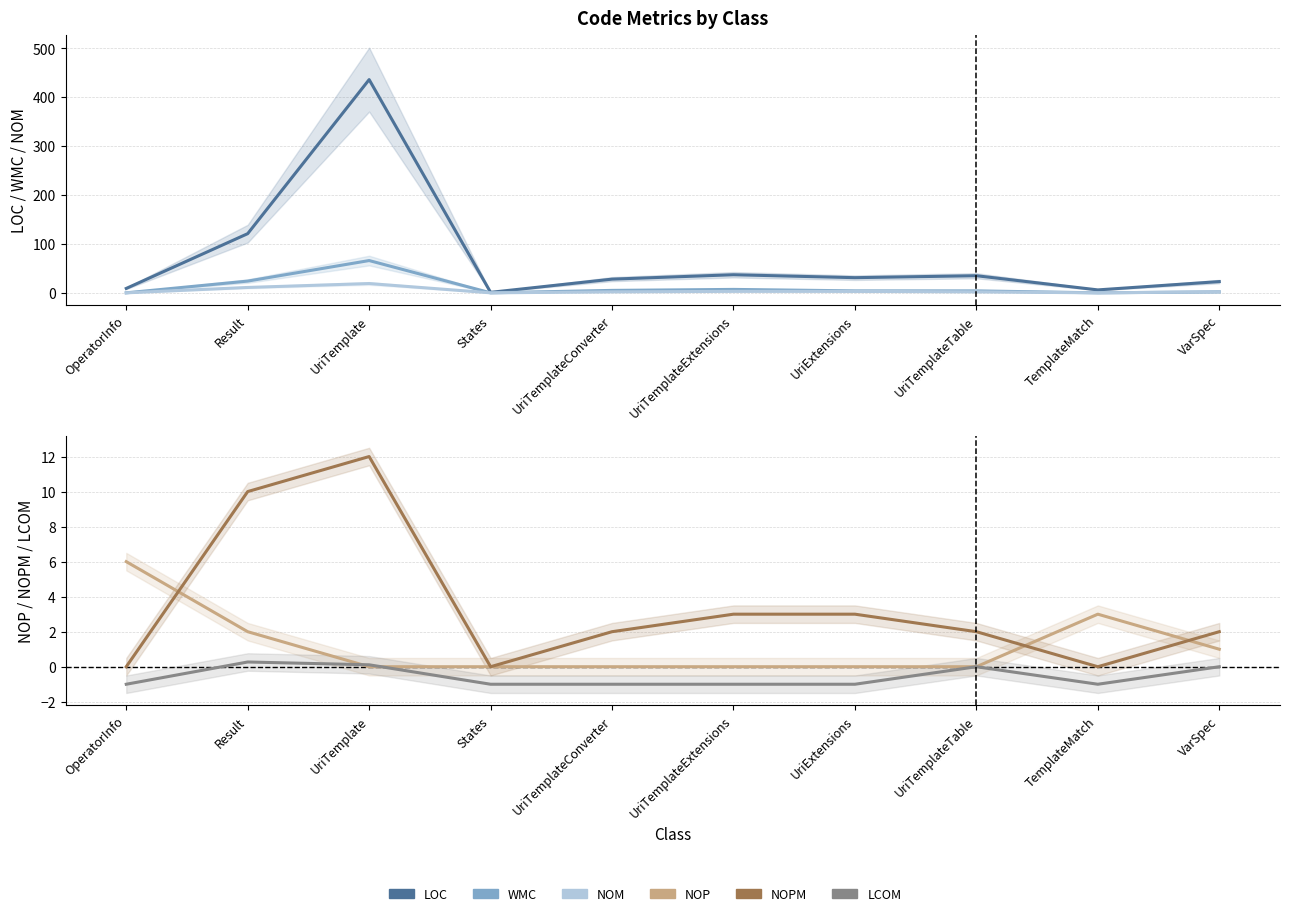

Which series has the largest total across all categories?

LOC